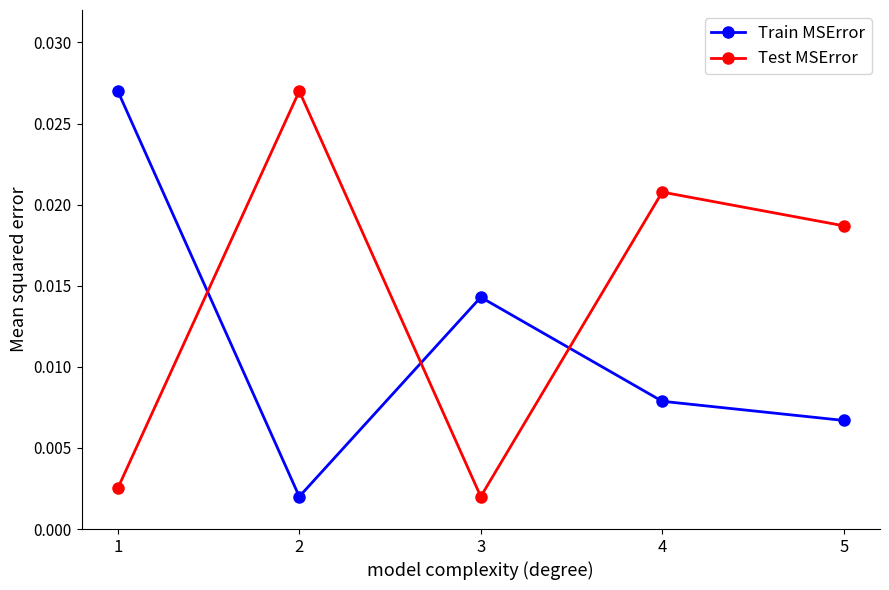

True or false: Train MSError and Test MSError cross at least once.

True